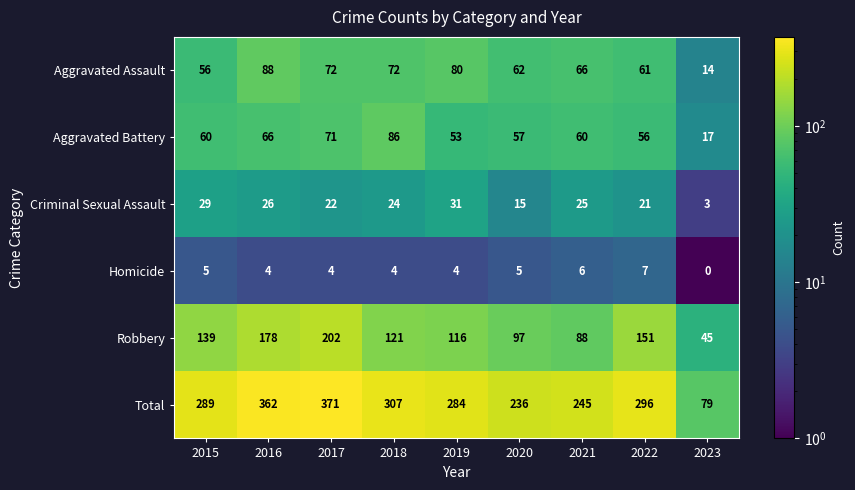

What is the sum of all Aggravated Battery values?

526